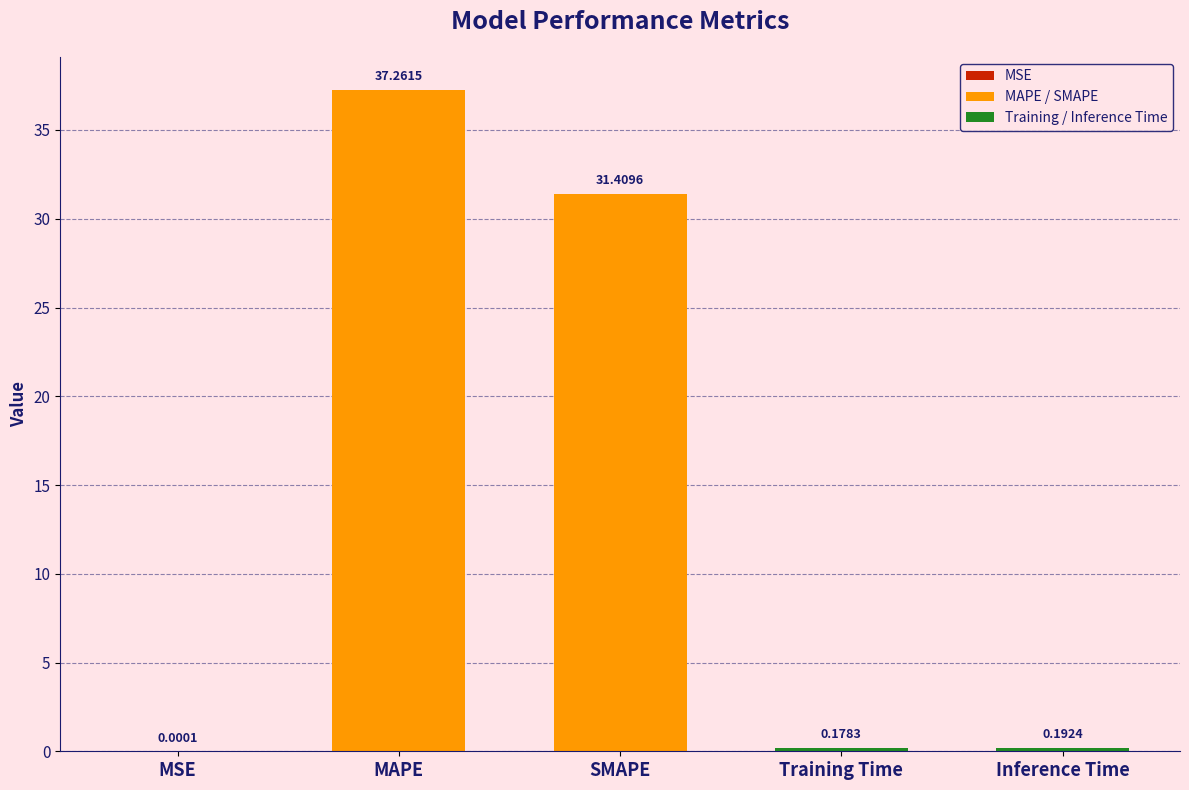

What is the sum of the values at Training Time and MAPE?

37.4